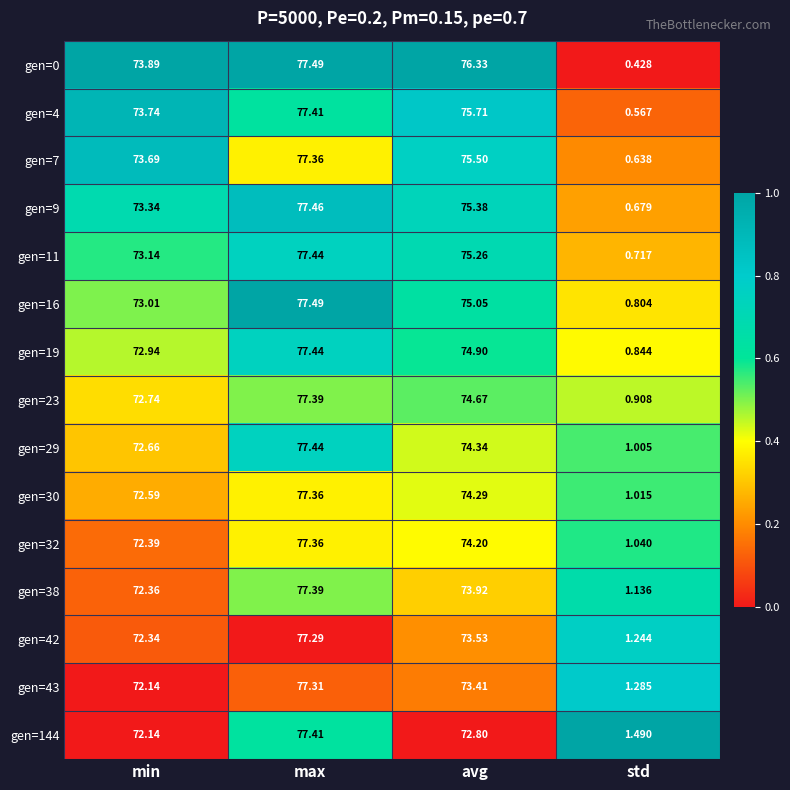

At which category is the sum across all series the highest?

max